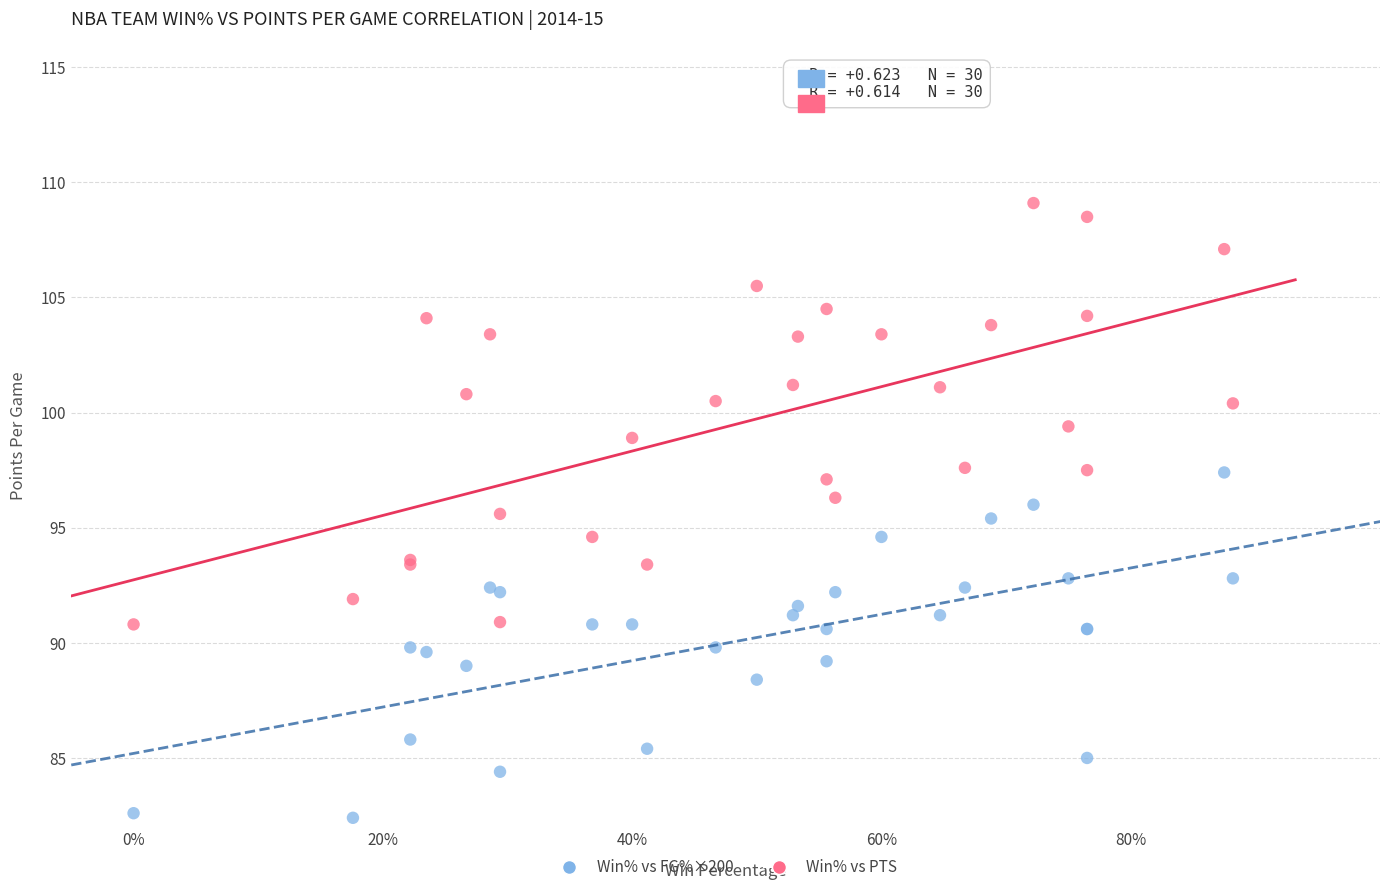

Which series reaches the maximum Y coordinate?

Win% vs PTS